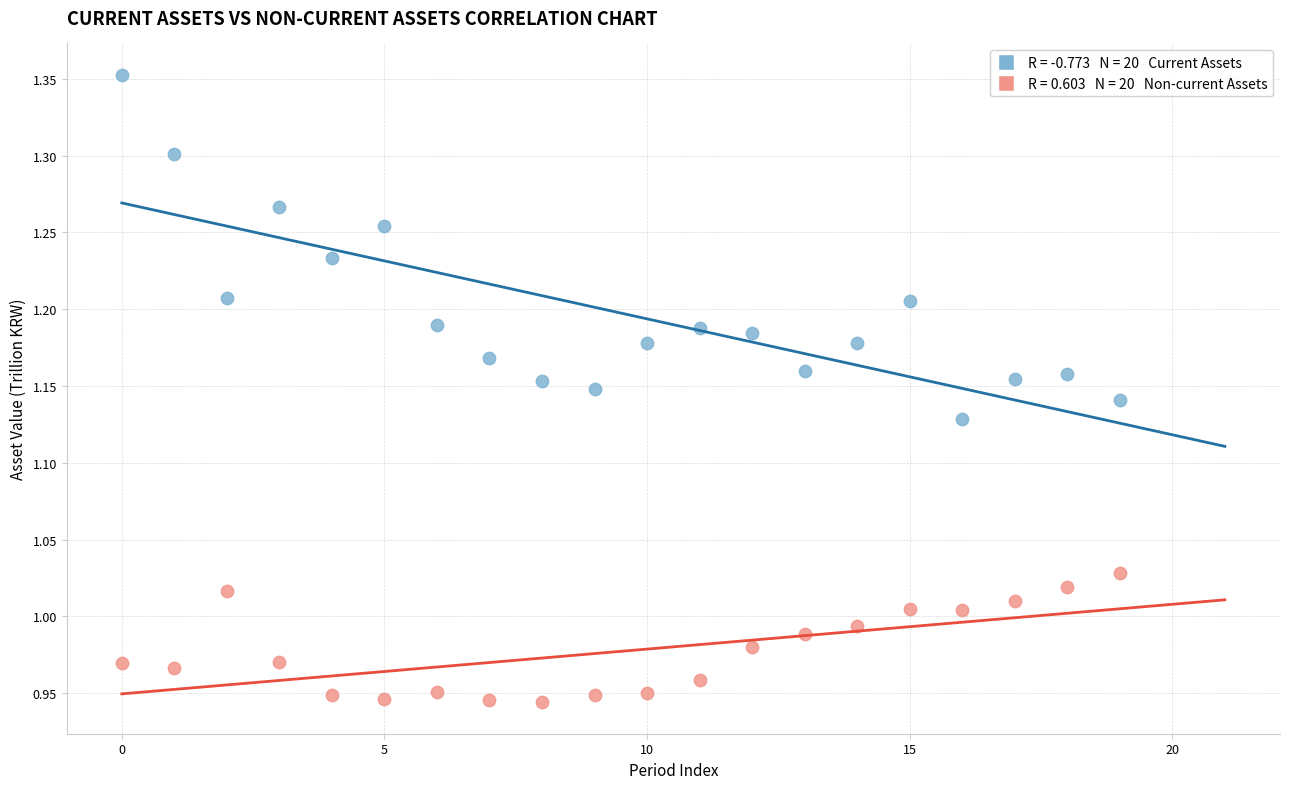

Across all data points, what is the range of Y values (max minus min)?

0.4